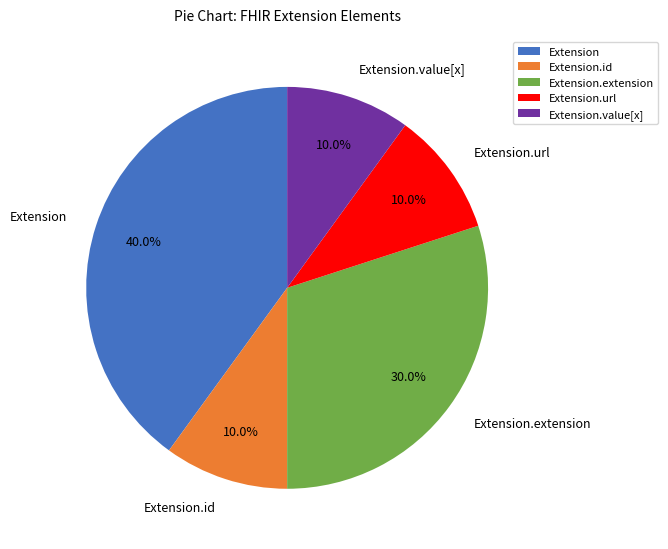

Does any single category account for the majority?

No